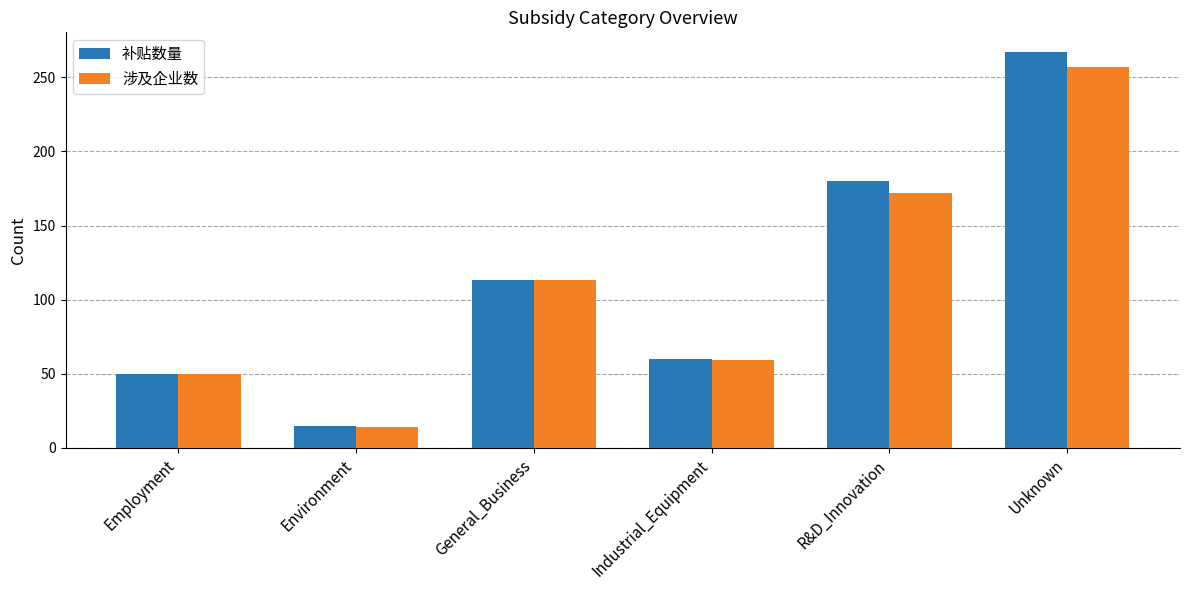

Which series has the widest spread of values?

补贴数量